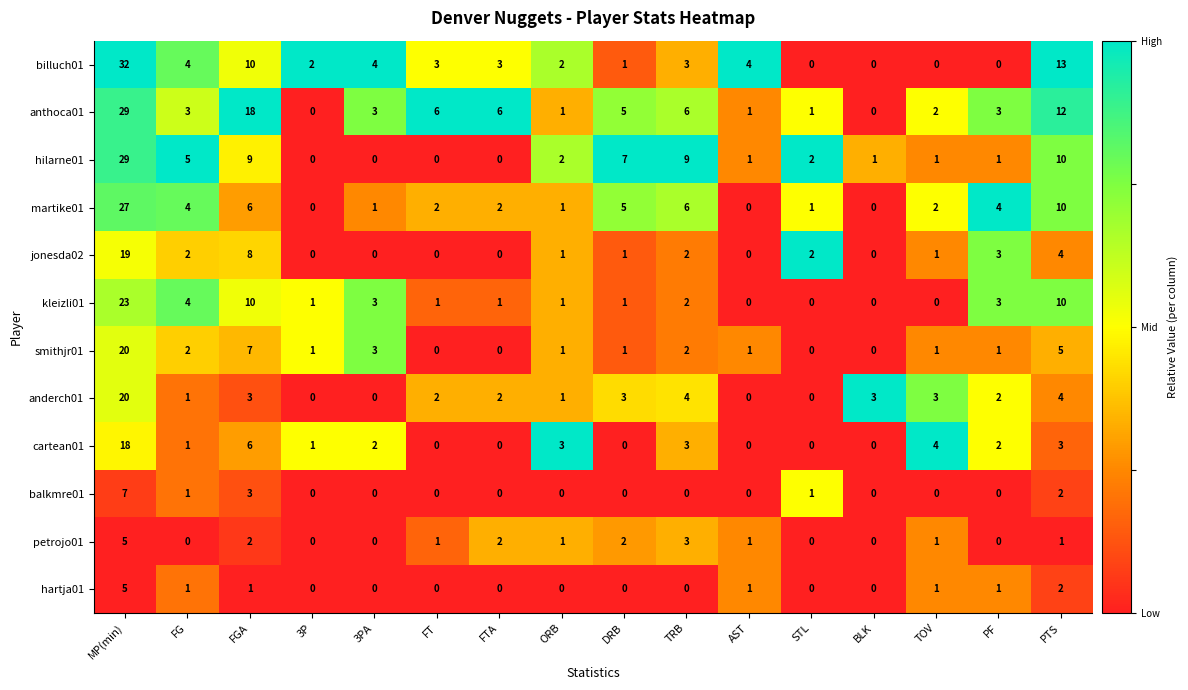

At which label is hilarne01 closest to 14?

PTS